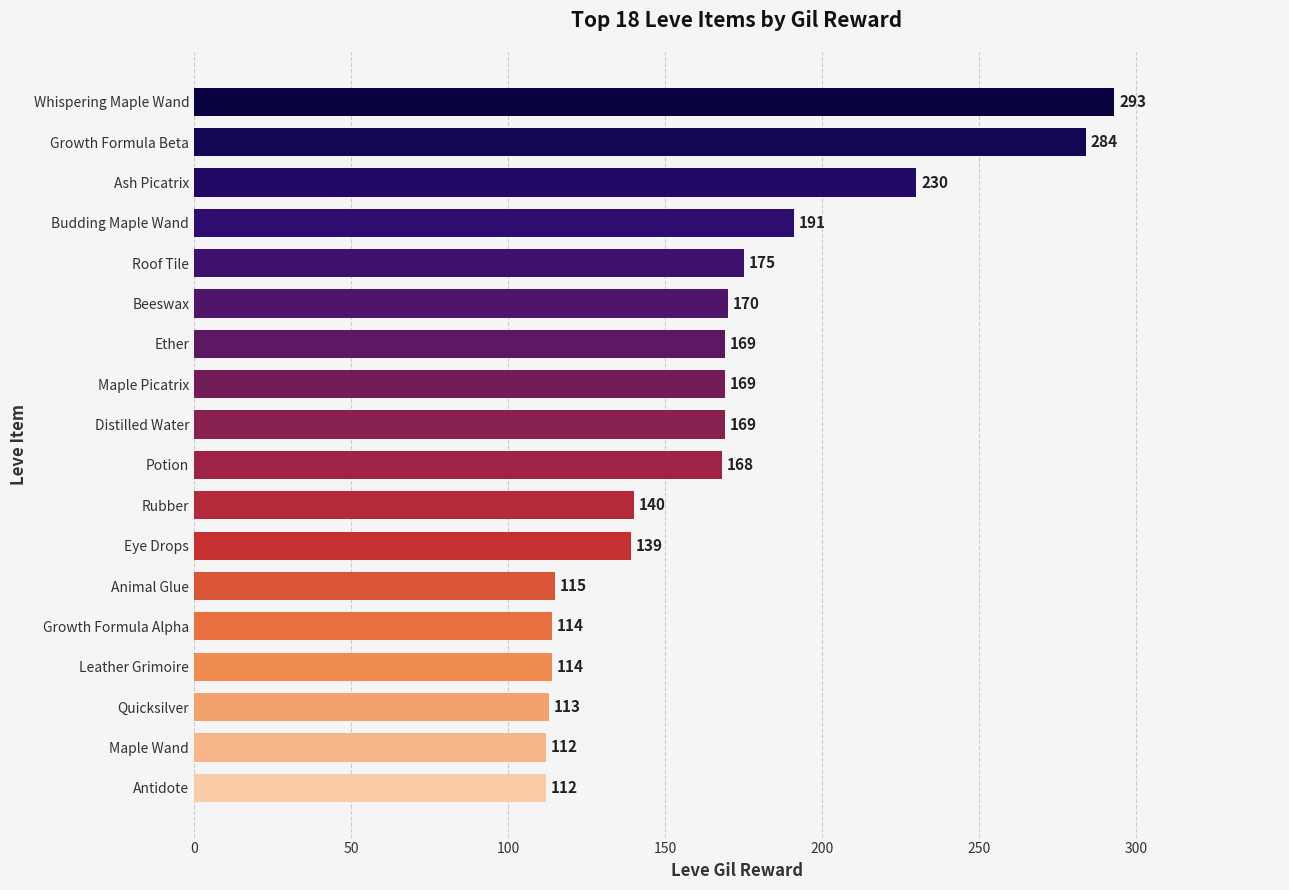

True or false: the data shows 117 at Roof Tile.

False